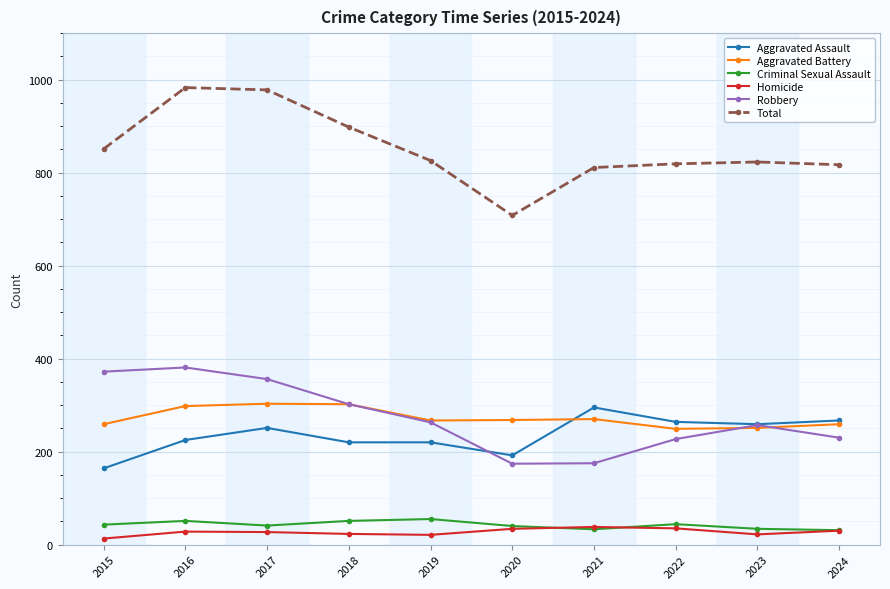

What is the total value across all series at 2021?

1622